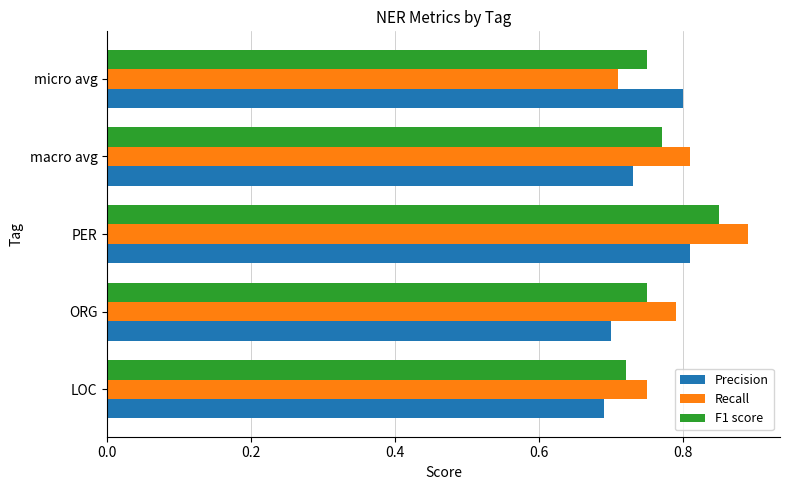

Which label corresponds to the largest value in the chart?

PER